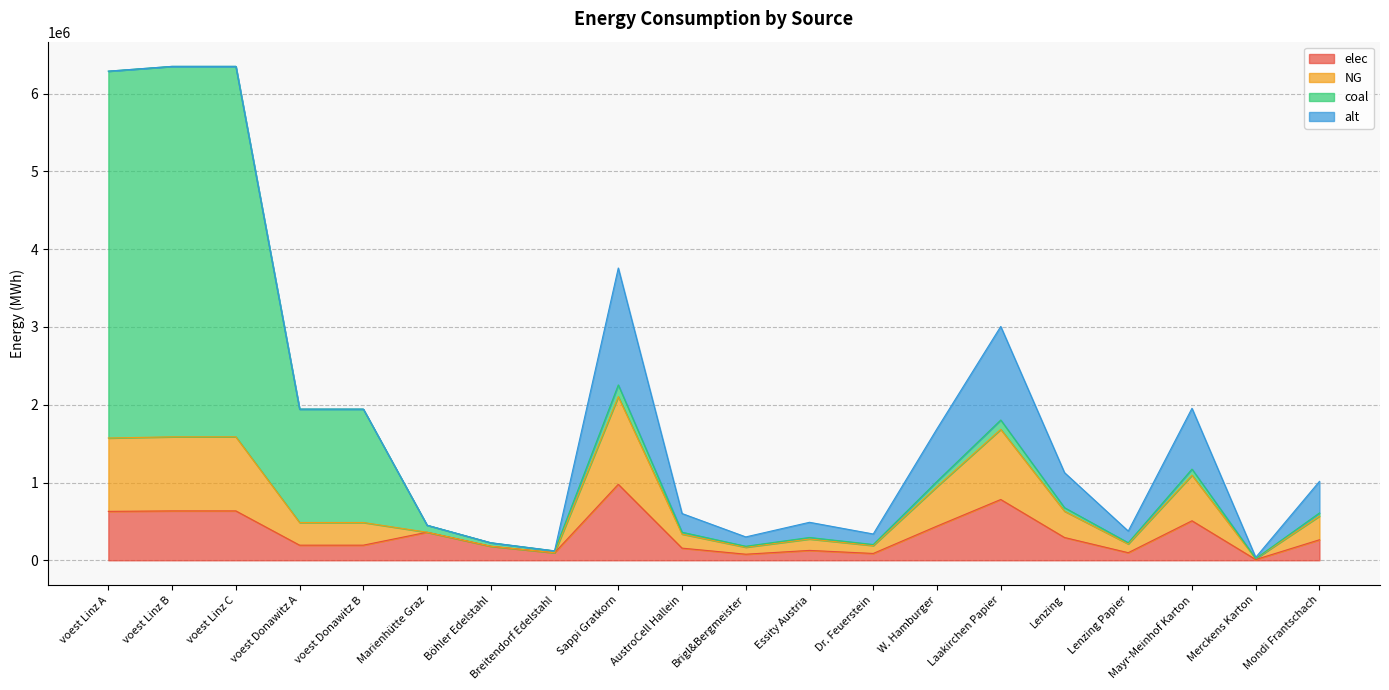

What is the total value across all series at voest Linz C?

6350963.0